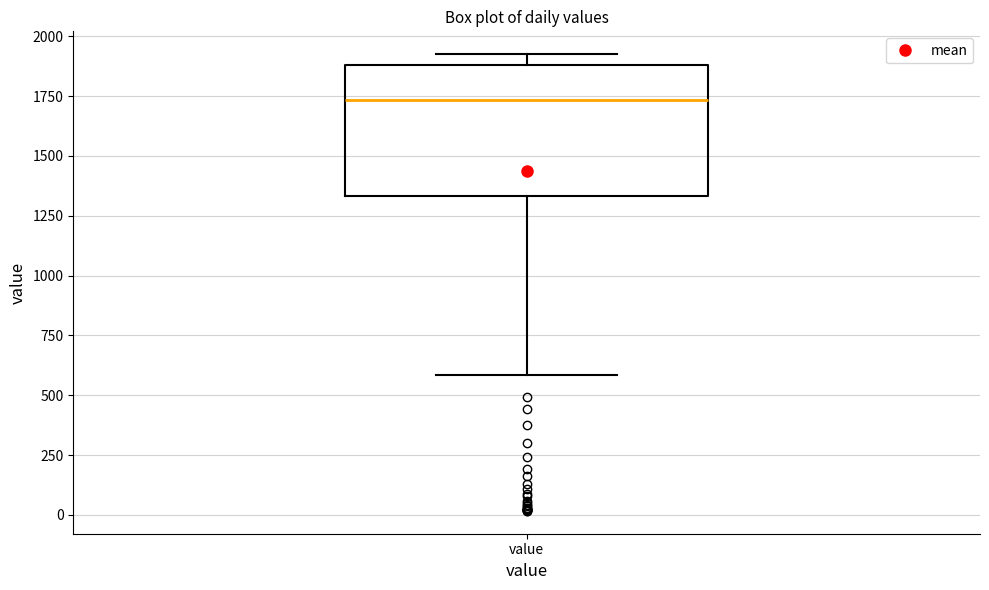

Transcribe this box plot: give where the median line is, the range the box spans, and where the two whiskers end, as read against the y-axis. The values are not printed on the chart, so give them approximately, as read against the axis.

median 1750, box 1350 to 1900, whiskers 600 to 1950